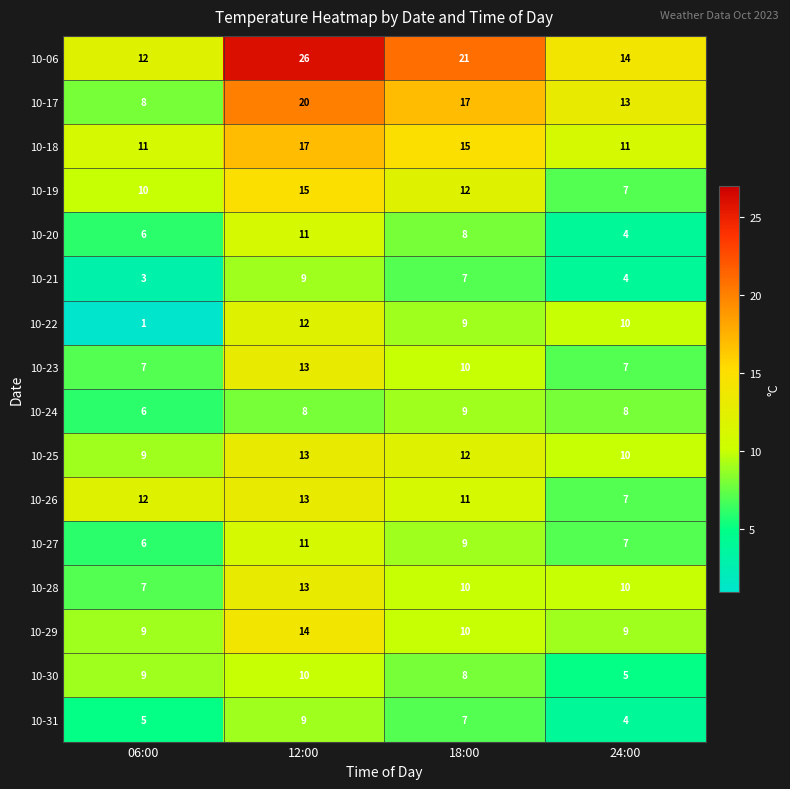

Which category has the highest value across all series?

12:00